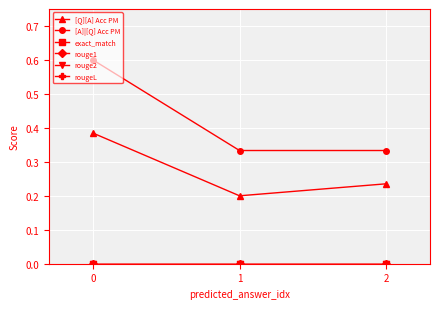

Is this an area chart (filled region under the line)?

No